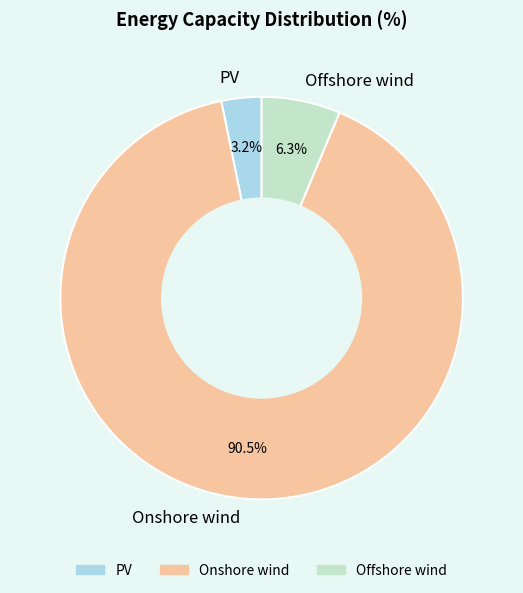

To the nearest percent, what is the average slice percentage?

33%